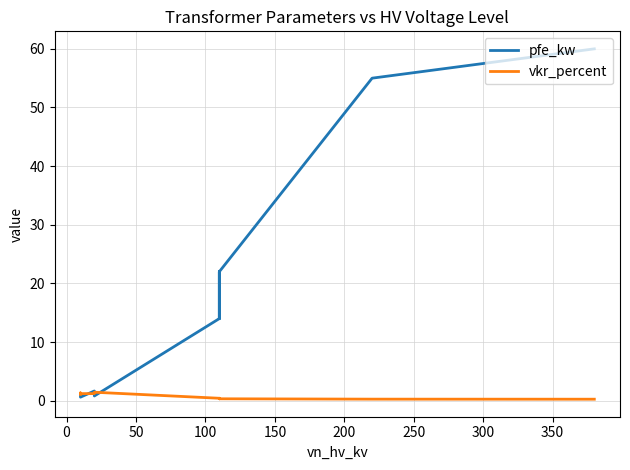

The value of vkr_percent at 400 is 0.5. True or false?

False